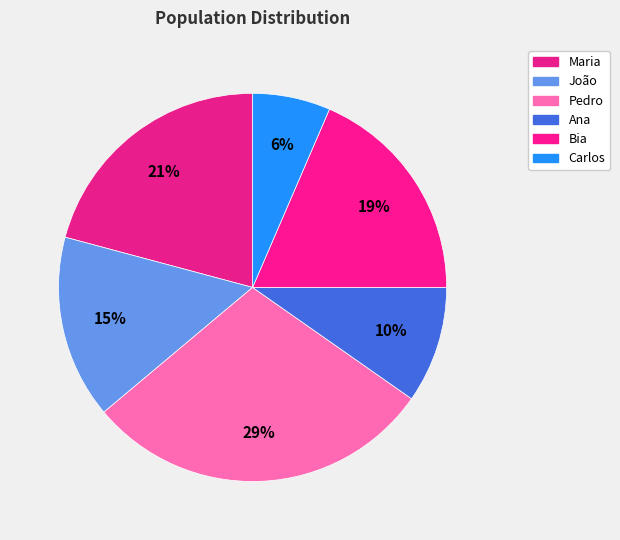

Does any single category account for the majority?

No